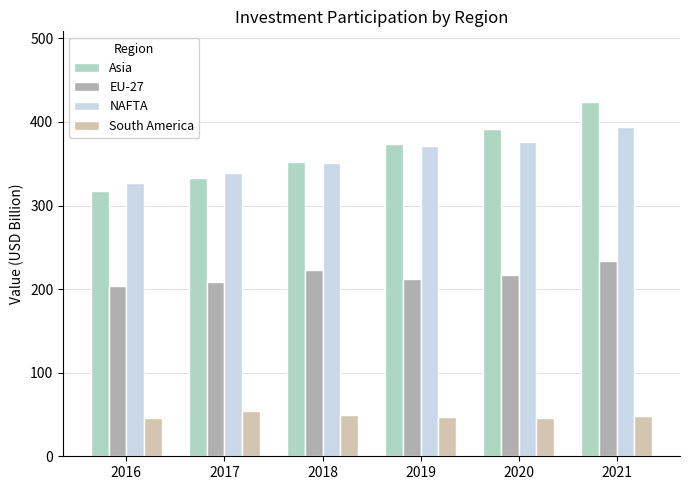

Which series has the widest spread of values?

Asia